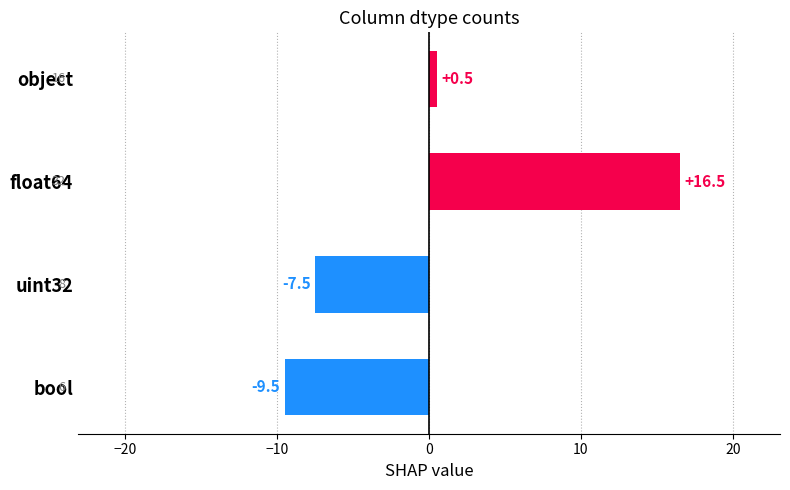

The chart shows a value of -9.5 at bool. True or false?

True